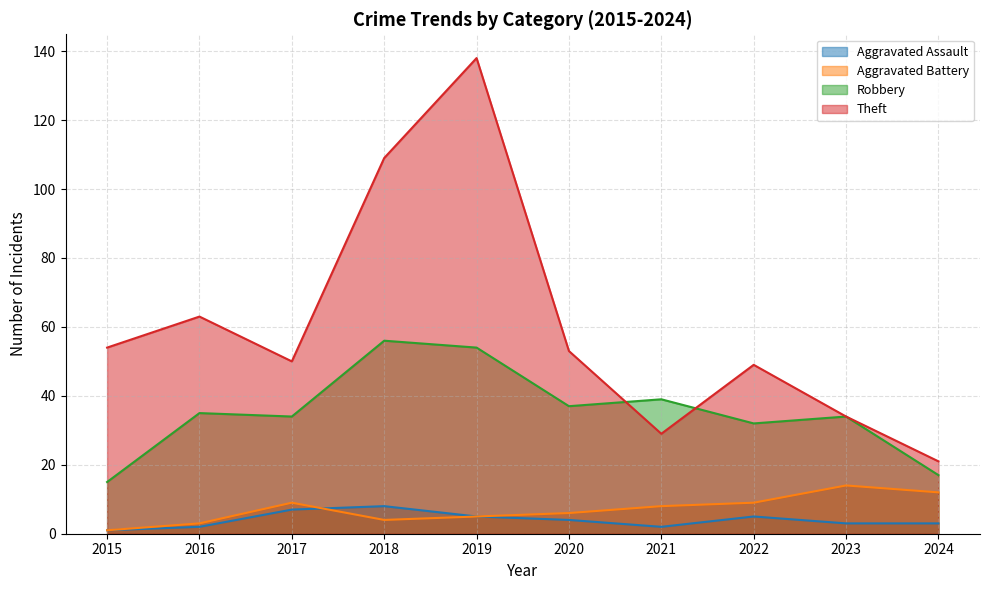

What is the value of the Aggravated Battery point at the 8th from the left?

9